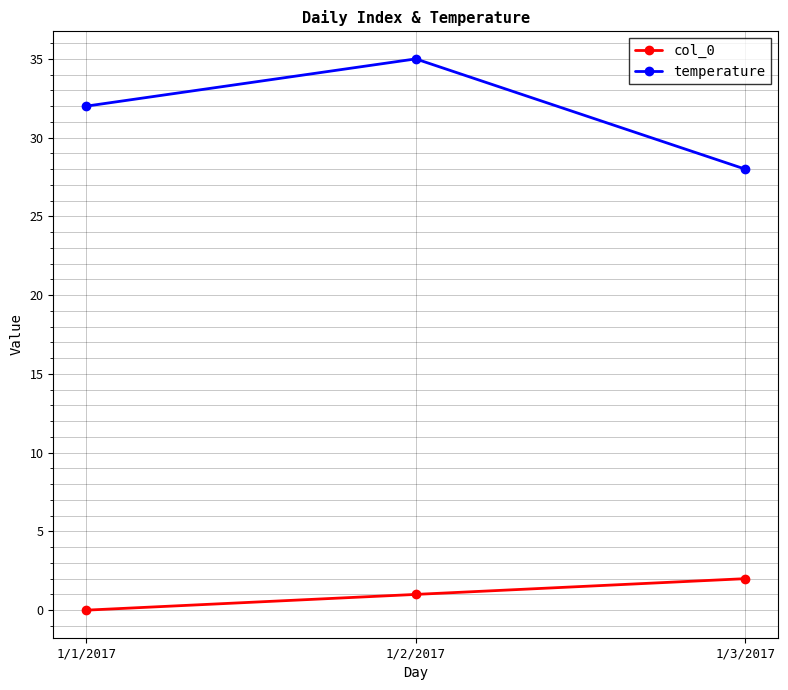

Rank the series by their maximum value, from lowest to highest.

col_0, temperature